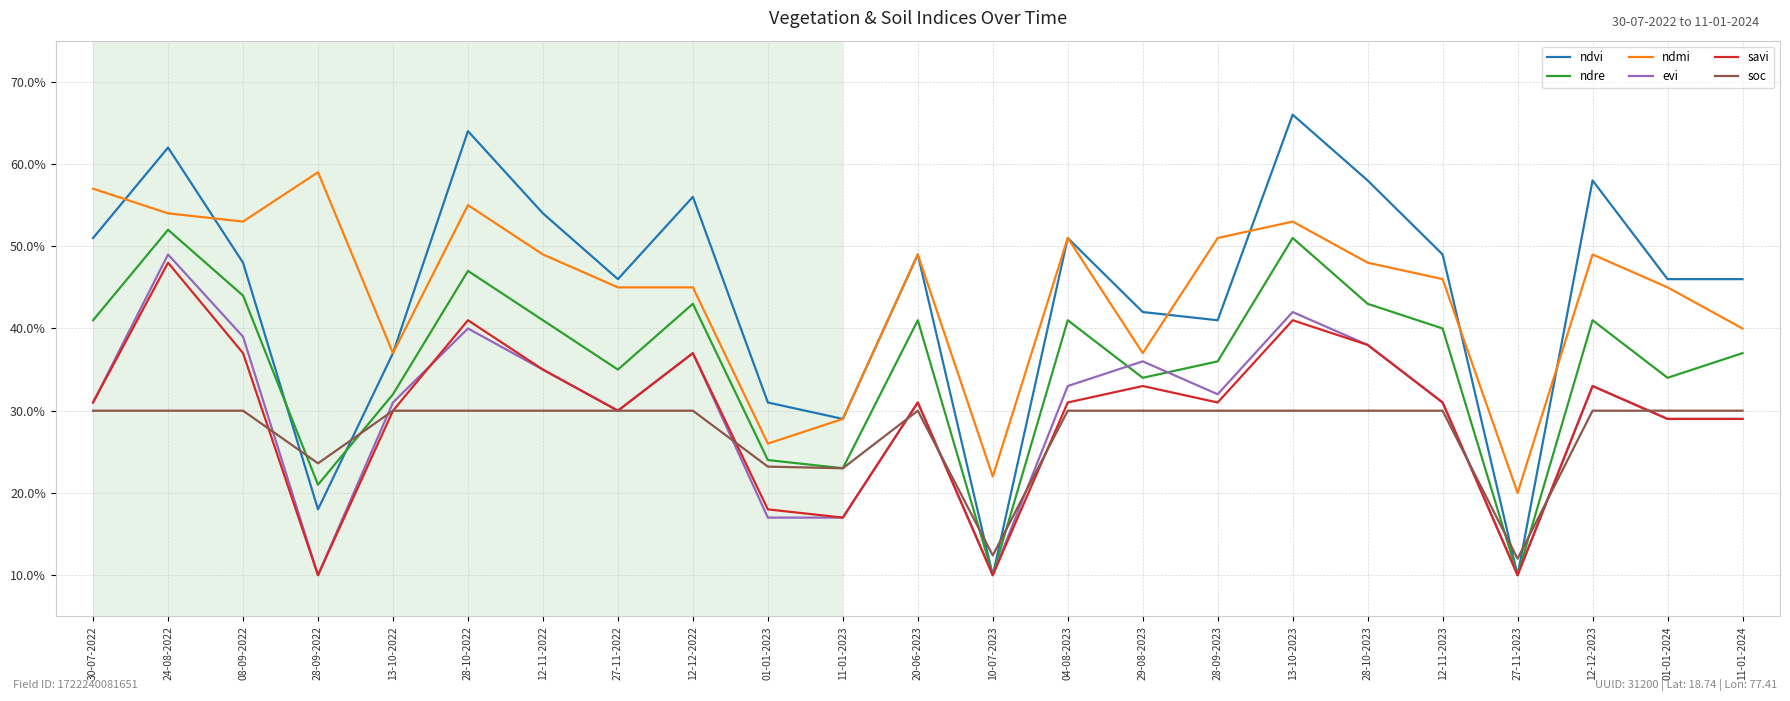

Which category has the lowest value in the soc series?

27-11-2023